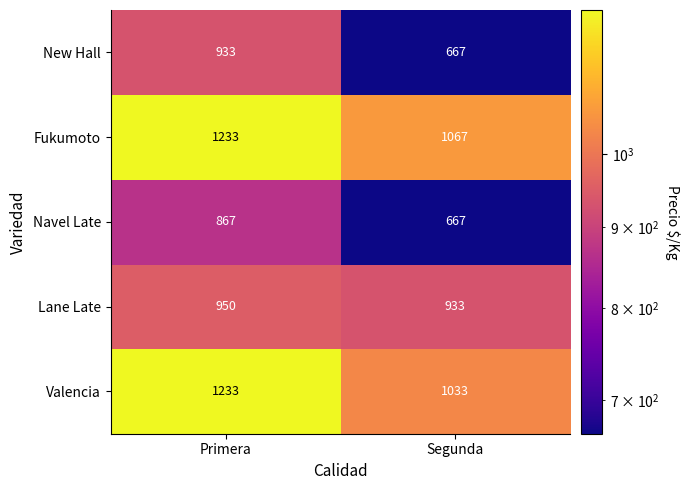

What is the total value across all series at Segunda?

4367